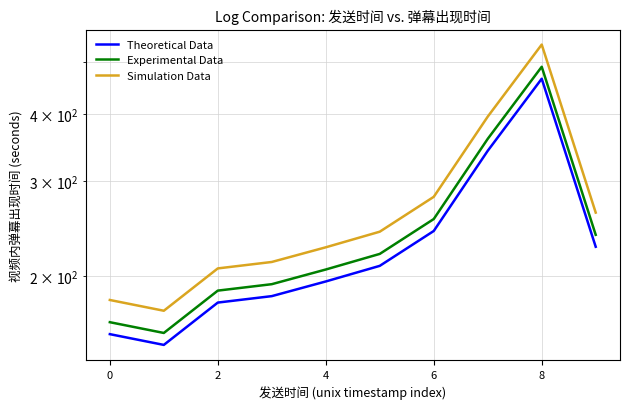

What is the value of the Theoretical Data point at the 8th from the left?

342.0